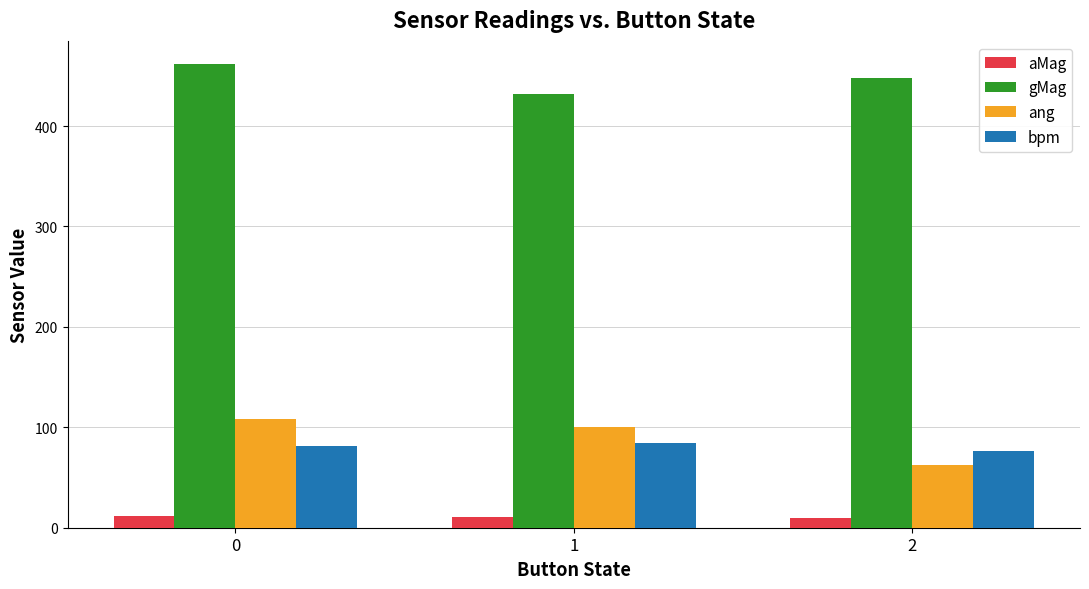

Is it true that ang equals 59.6 at 0?

False